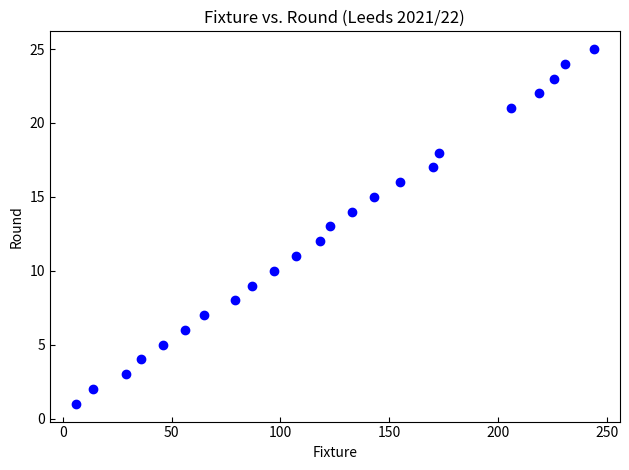

What is the range of Y values (max minus min)?

24